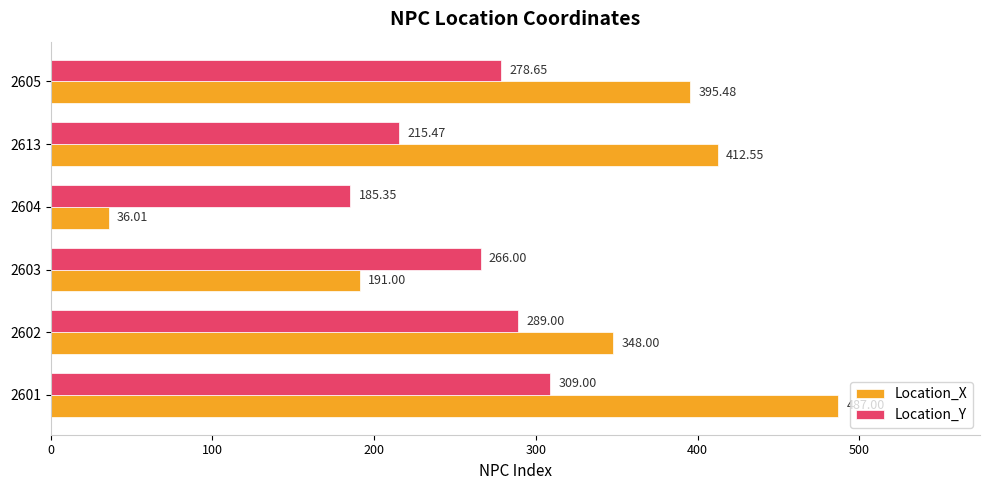

What is the maximum value shown in the chart?

487.0